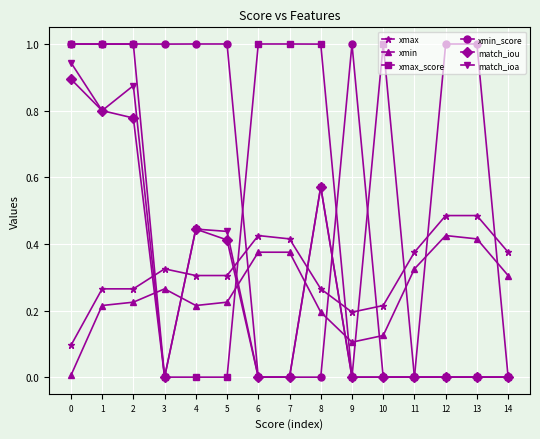

How many data points does each series have?

15